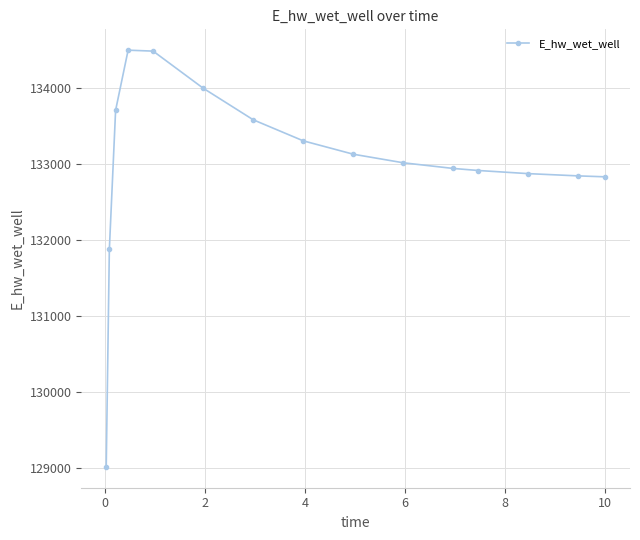

What is the average value?

132997.2